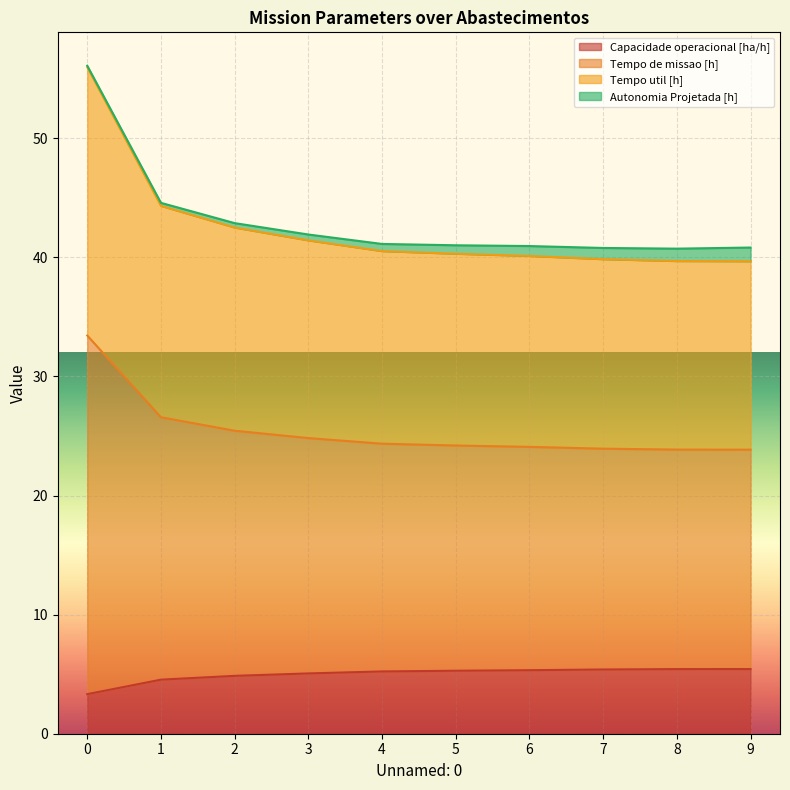

Is the value of Tempo util [h] at 6 greater than the value of Capacidade operacional [ha/h] at 7?

Yes